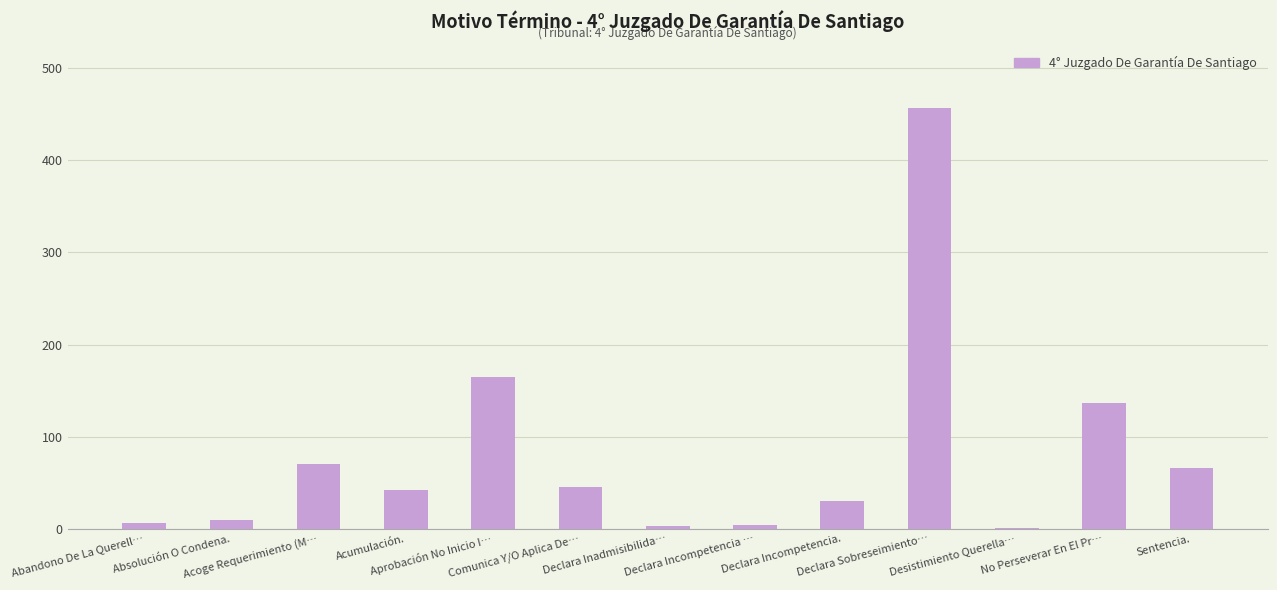

Are the bars horizontal?

No